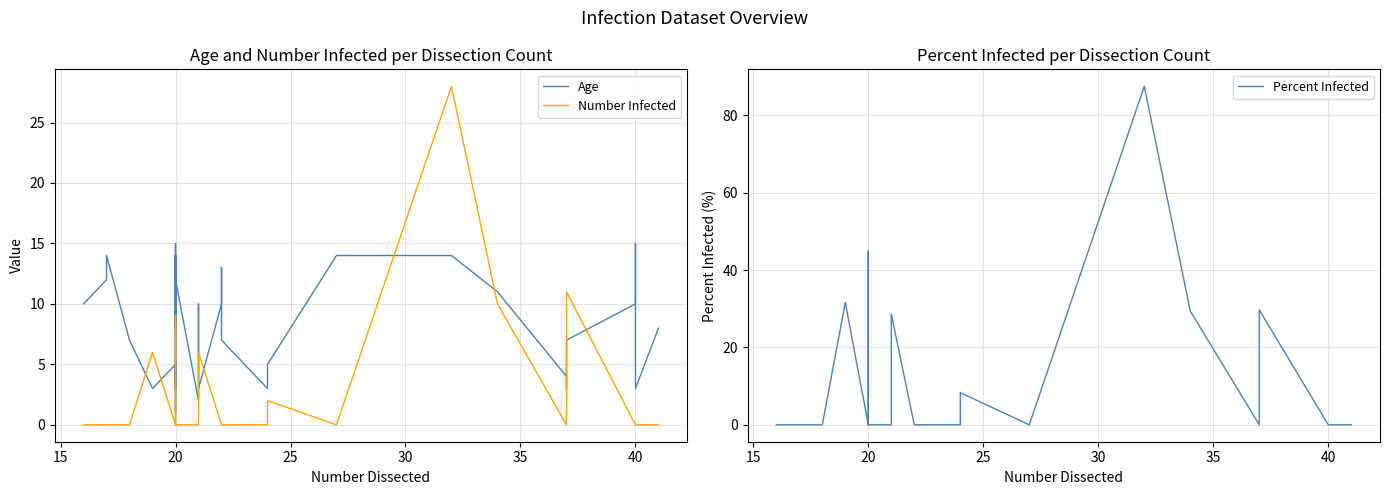

The value of Number Infected at 26 is -14.1. True or false?

False